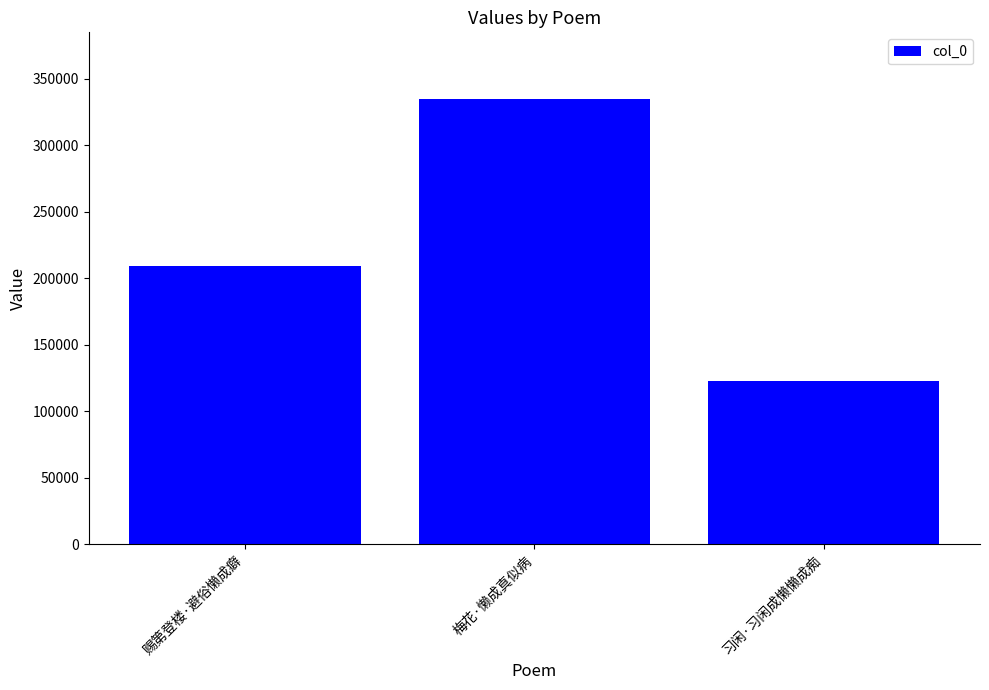

Reading right to left, what are all the values shown in this chart?

122539	334573	209188